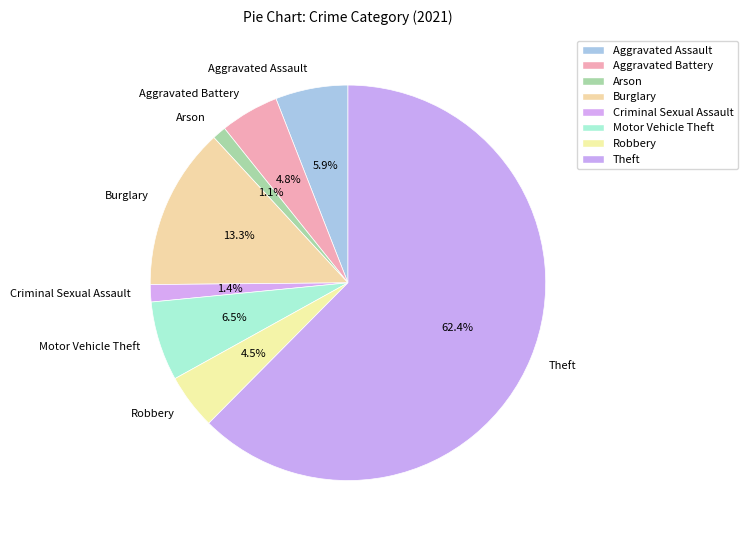

Is the sum of Motor Vehicle Theft and Aggravated Assault greater than half?

No